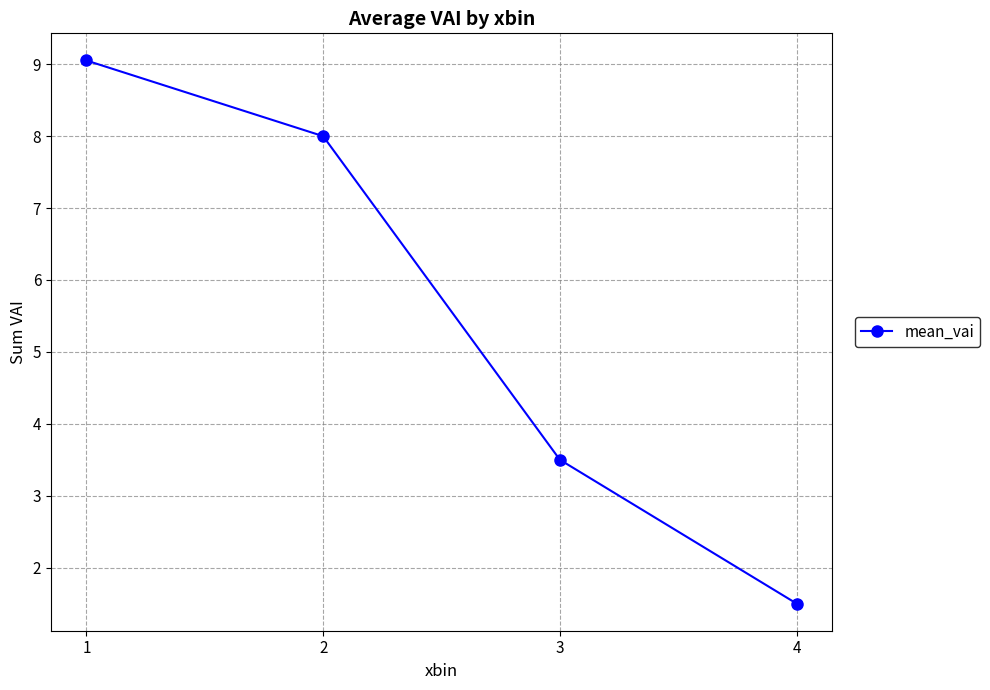

How many lines are shown in the chart?

1